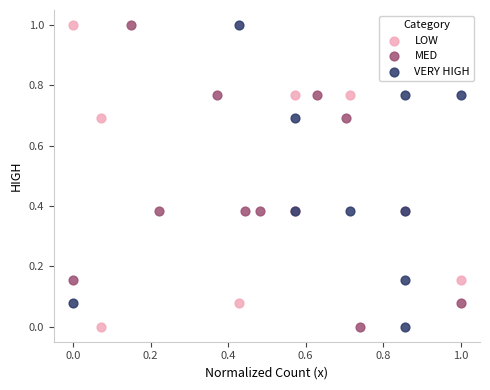

What are all the series names shown in the legend?

LOW, MED, VERY HIGH